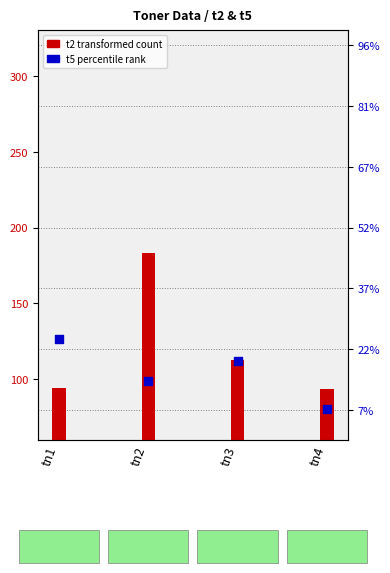

Which has a higher value, tn2 or tn4?

tn2